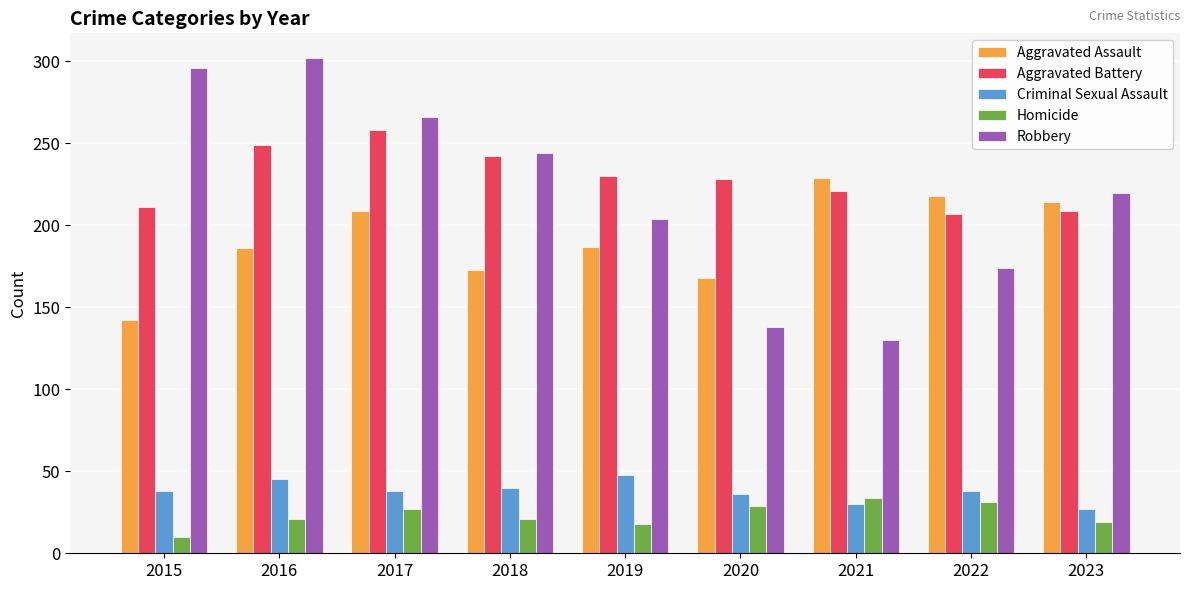

Is the value of Aggravated Battery at 2019 greater than the value of Aggravated Assault at 2022?

Yes